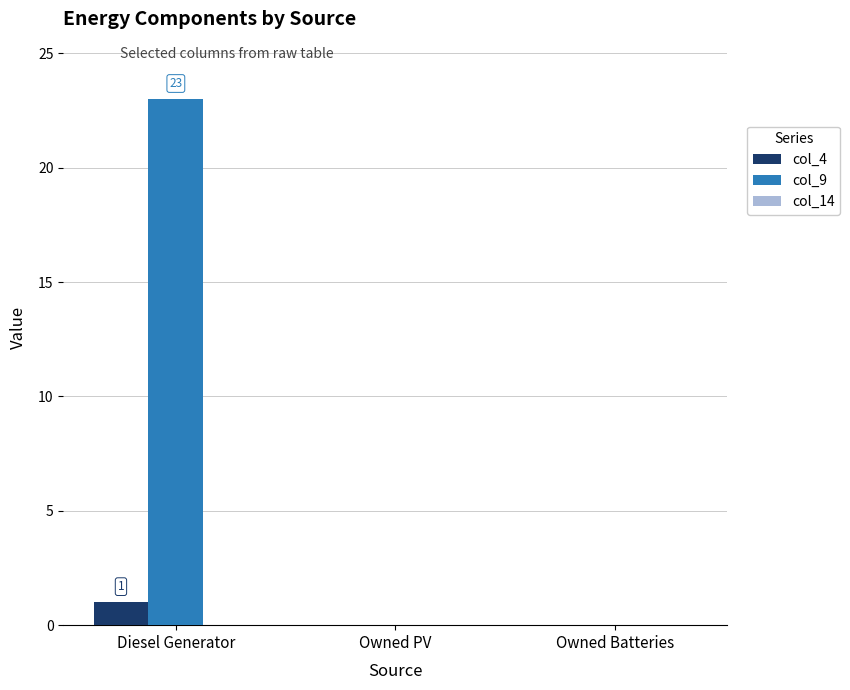

At which label does col_9 reach its peak?

Diesel Generator